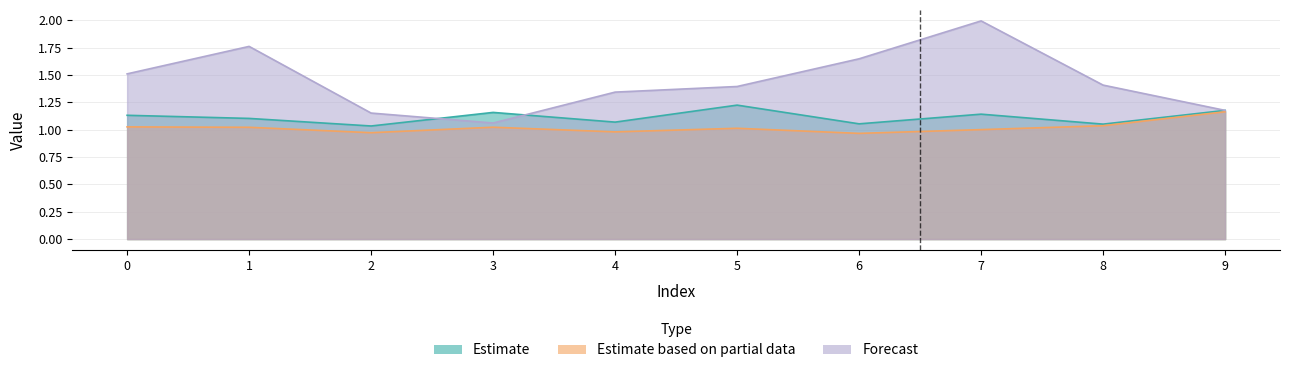

Reading left to right, list all the values displayed in this chart.

0: 1.1	1.1	1.0	1.2	1.1	1.2	1.1	1.1	1.1	1.2
1: 1.0	1.0	1.0	1.0	1.0	1.0	1.0	1.0	1.0	1.2
2: 1.5	1.8	1.2	1.1	1.3	1.4	1.6	2.0	1.4	1.2